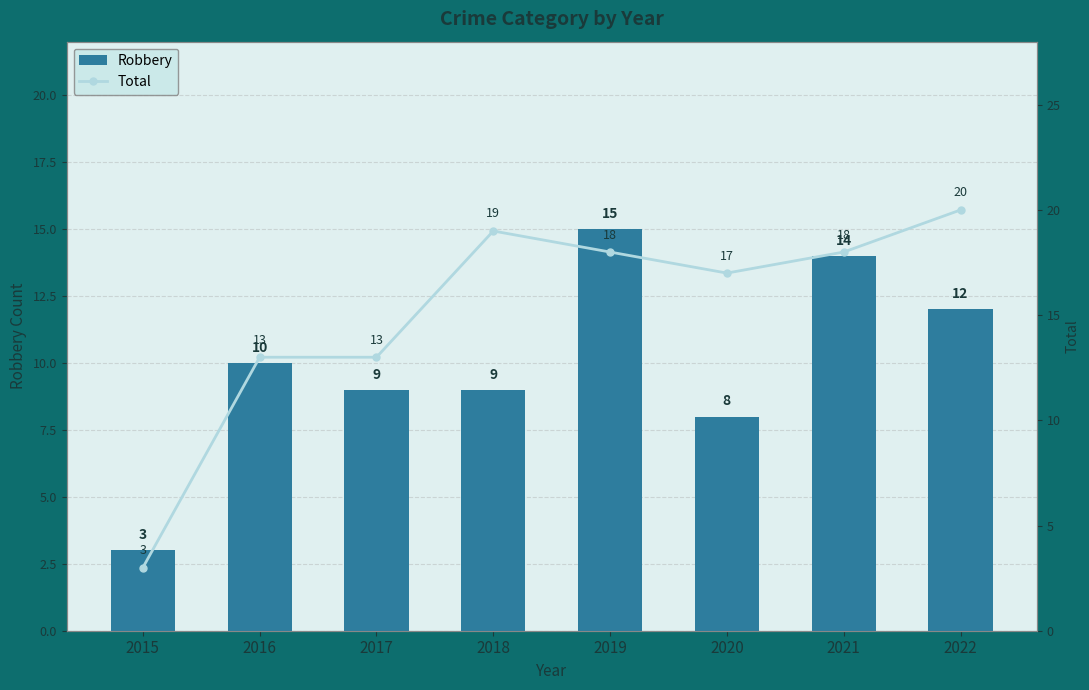

The value of Total at 2017 is 13. True or false?

True